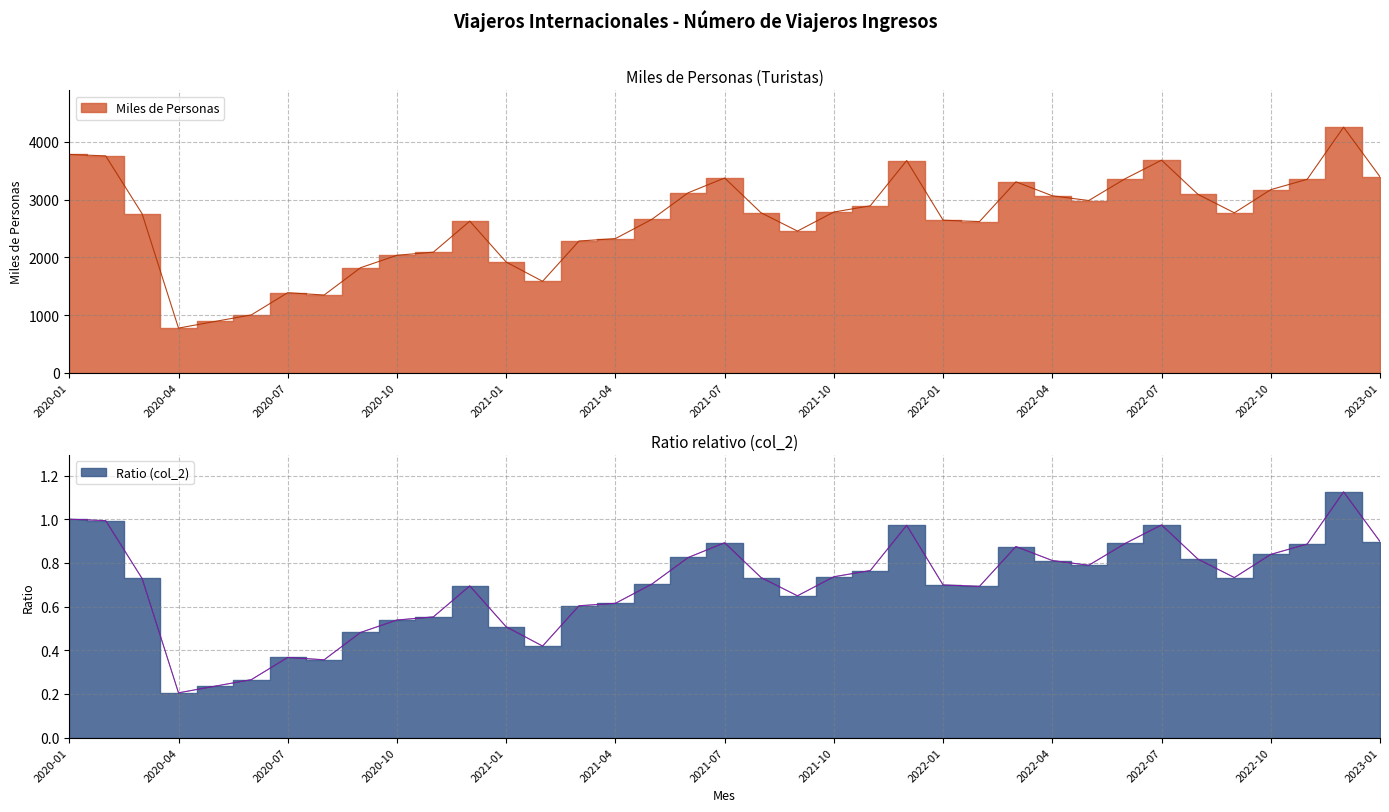

List the labels in order of Ratio (col_2) value, smallest first.

2020-04, 2020-05, 2020-06, 2020-08, 2020-07, 2021-02, 2020-09, 2021-01, 2020-10, 2020-11, 2021-03, 2021-04, 2021-09, 2022-02, 2020-12, 2022-01, 2021-05, 2020-03, 2022-09, 2021-08, 2021-10, 2021-11, 2022-05, 2022-04, 2022-08, 2021-06, 2022-10, 2022-03, 2022-11, 2022-06, 2021-07, 2023-01, 2021-12, 2022-07, 2020-02, 2020-01, 2022-12